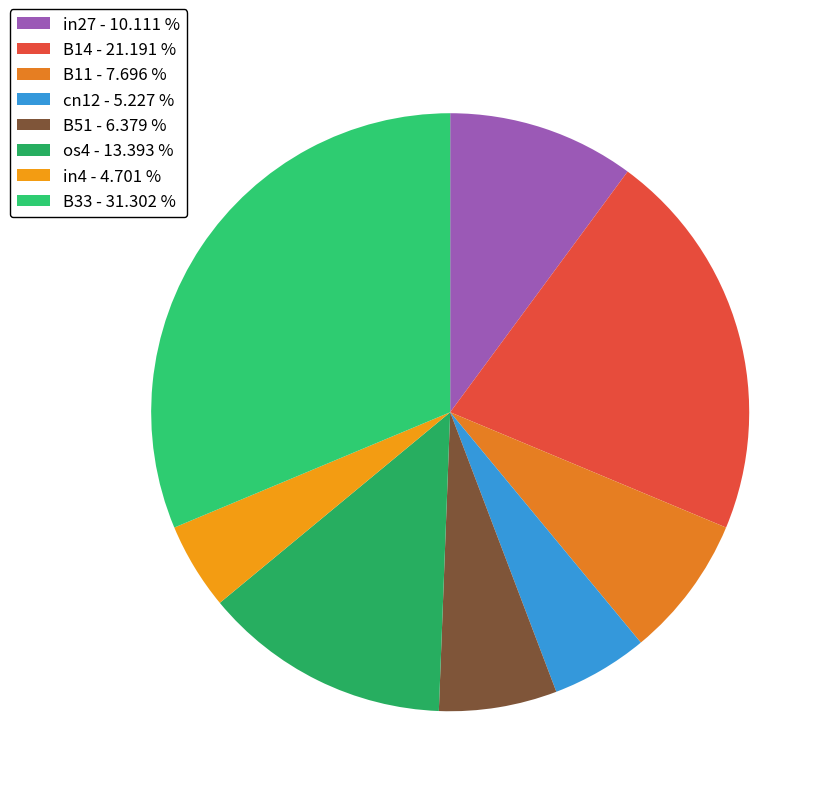

Which slice is the largest?

B33